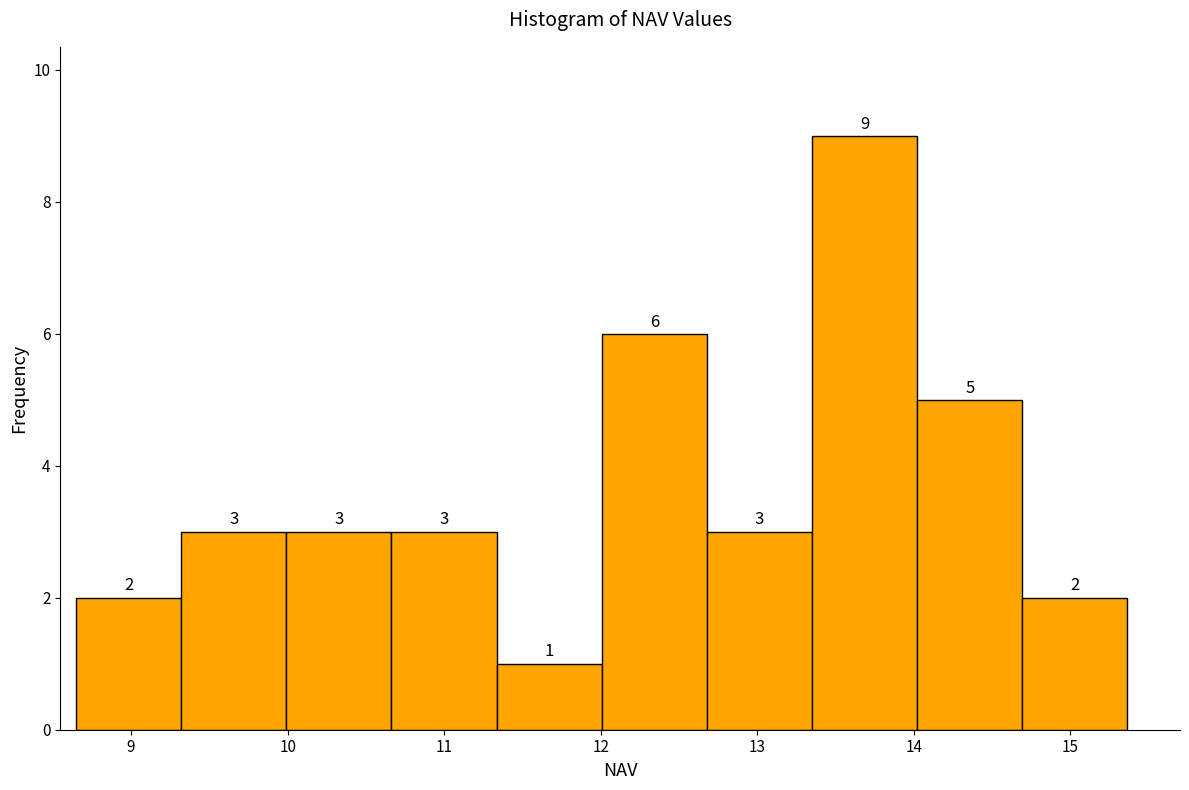

How tall is the bar that spans 11.3 to 12.0 on the x-axis? The bar edges are not printed on the chart, so give them approximately, as read against the axis.

1